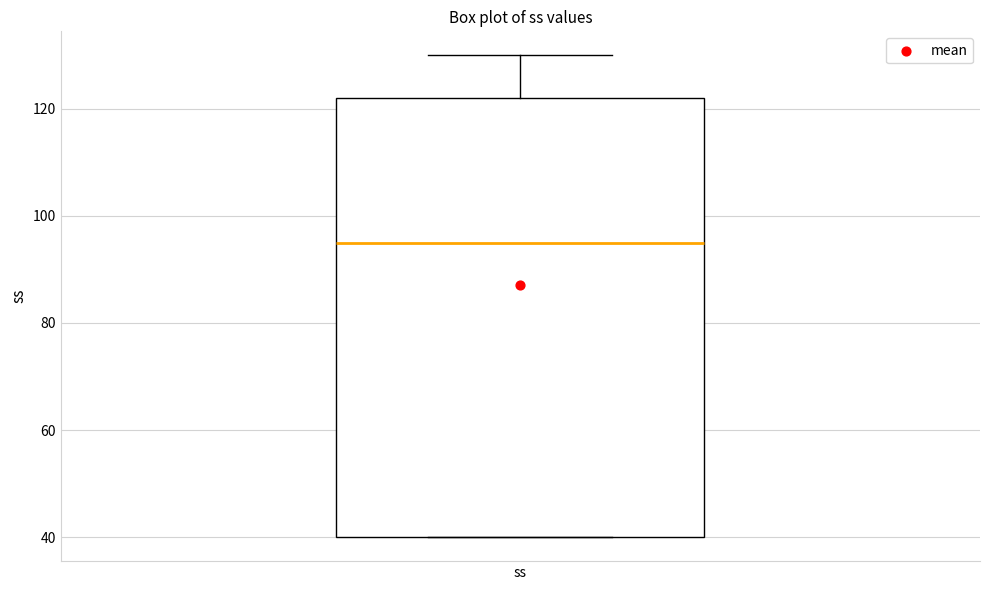

Where is the lower edge of the box for ss on the y-axis? The values are not printed on the chart, so give them approximately, as read against the axis.

40